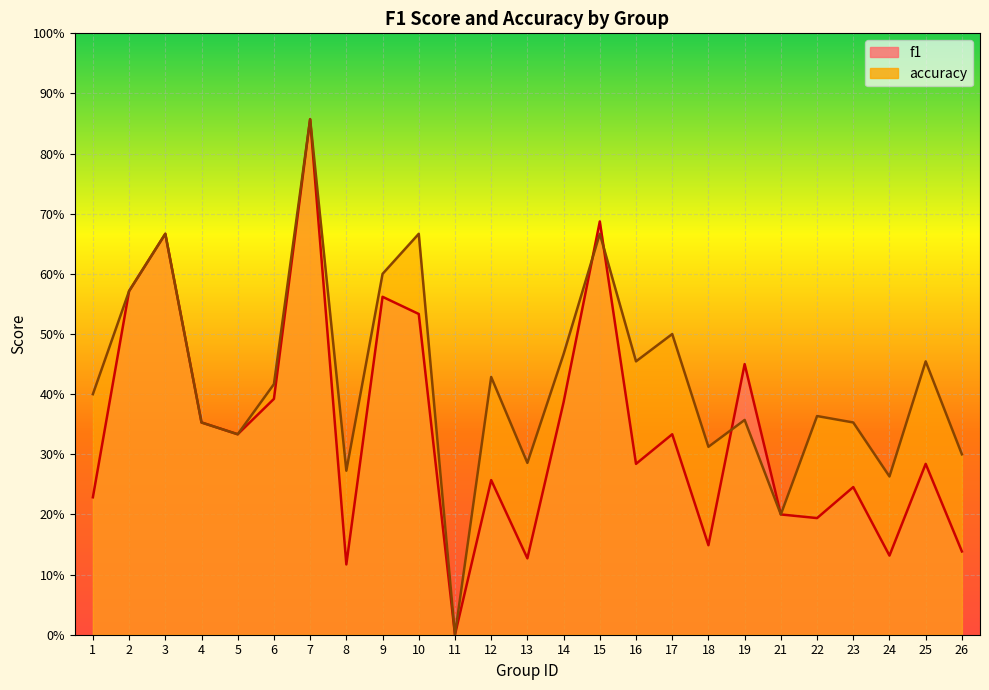

How many series are shown in this chart?

2